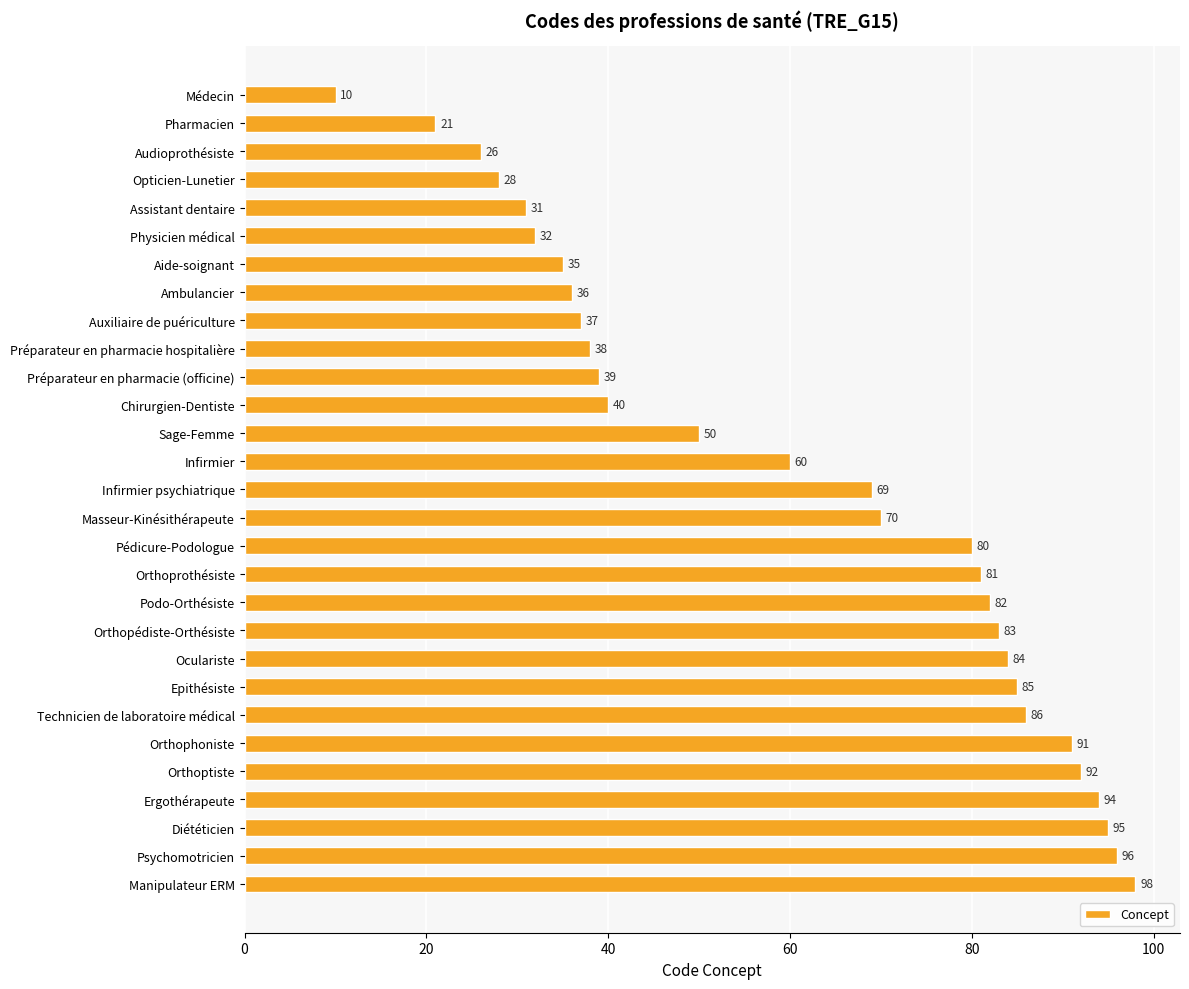

Does the chart contain stacked bars?

No